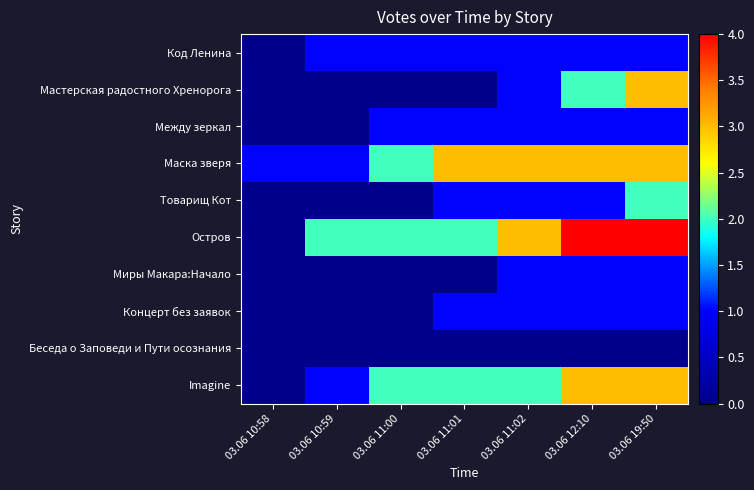

Rank the series at 03.06 12:10 from highest to lowest value.

Остров, Маска зверя, Imagine, Мастерская радостного Хренорога, Код Ленина, Между зеркал, Товарищ Кот, Миры Макара:Начало, Концерт без заявок, Беседа о Заповеди и Пути осознания